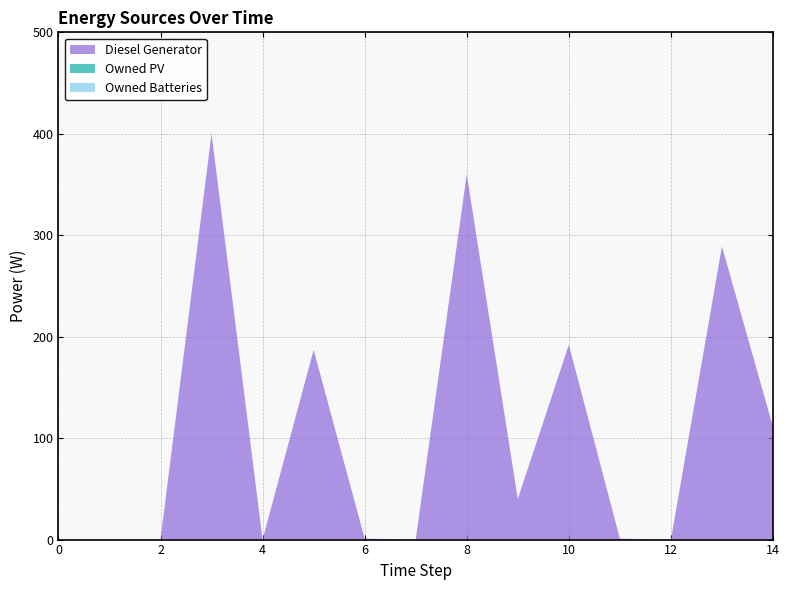

Reading left to right, extract all data points from this chart.

Diesel Generator: 0=0	1=0	2=0	3=400	4=0	5=187	6=1	7=0	8=360	9=40	10=192	11=1	12=0	13=289	14=111
Owned PV: 0=0	1=0	2=0	3=0	4=0	5=0	6=0	7=0	8=0	9=0	10=0	11=0	12=0	13=0	14=0
Owned Batteries: 0=0	1=0	2=0	3=0	4=0	5=0	6=0	7=0	8=0	9=0	10=0	11=0	12=0	13=0	14=0